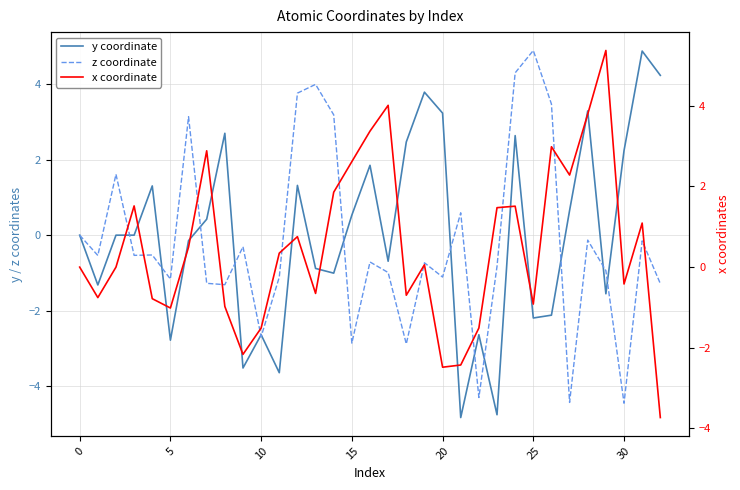

How many values in the y coordinate series are below 0?

17